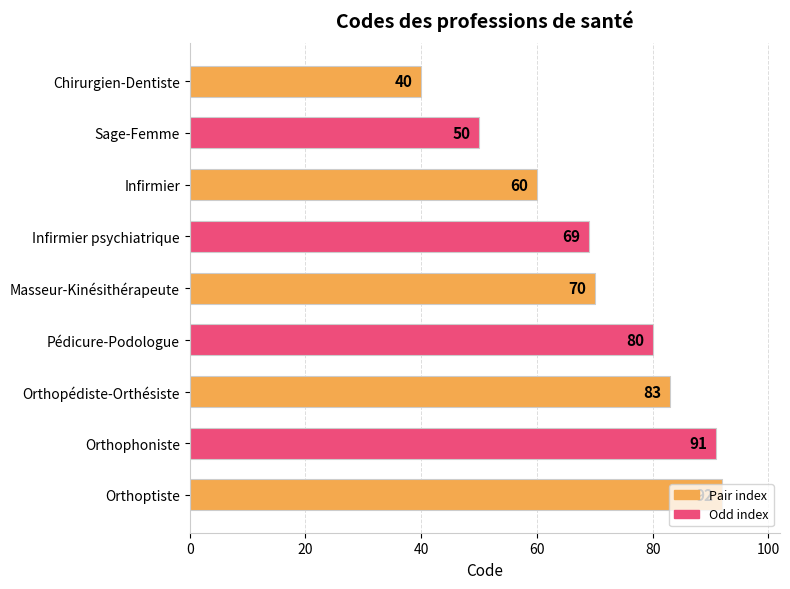

What is the label of the 5th bar from the top?

Masseur-Kinésithérapeute